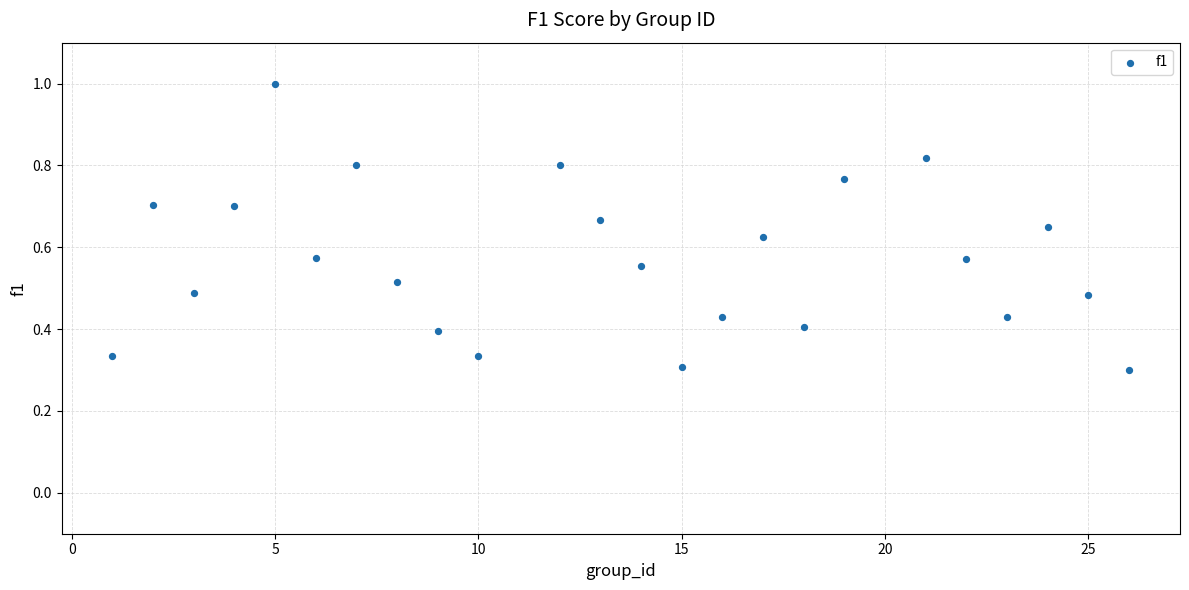

What is the range of X values (max minus min)?

25.0